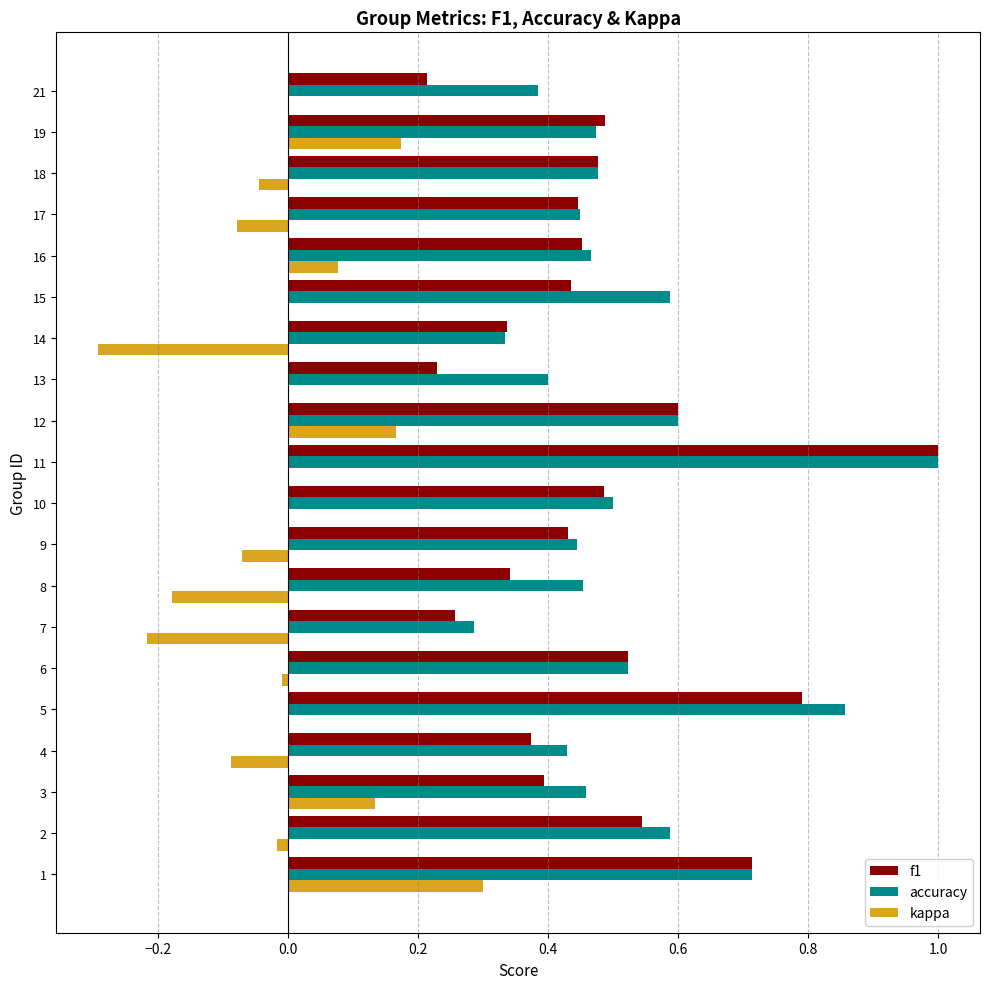

What is the maximum value shown in the chart?

1.0